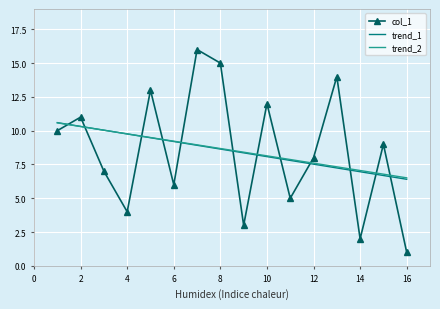

What is the smallest value displayed?

1.0